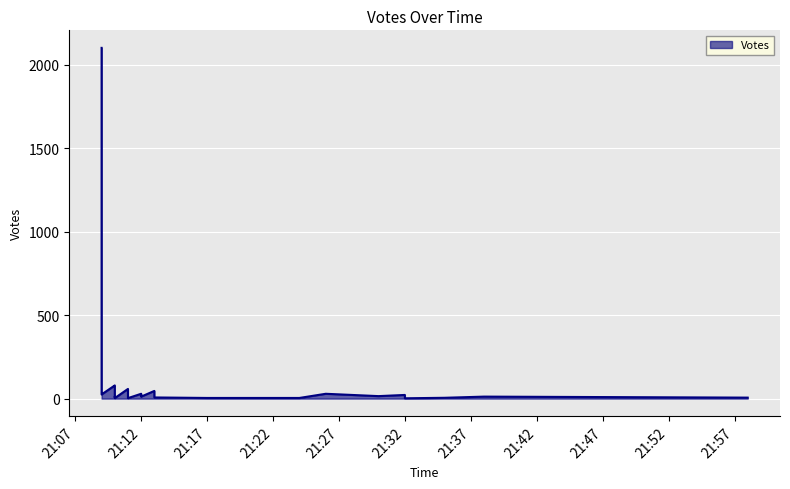

How many points are lower than both their immediate neighbors (excluding endpoints)?

8